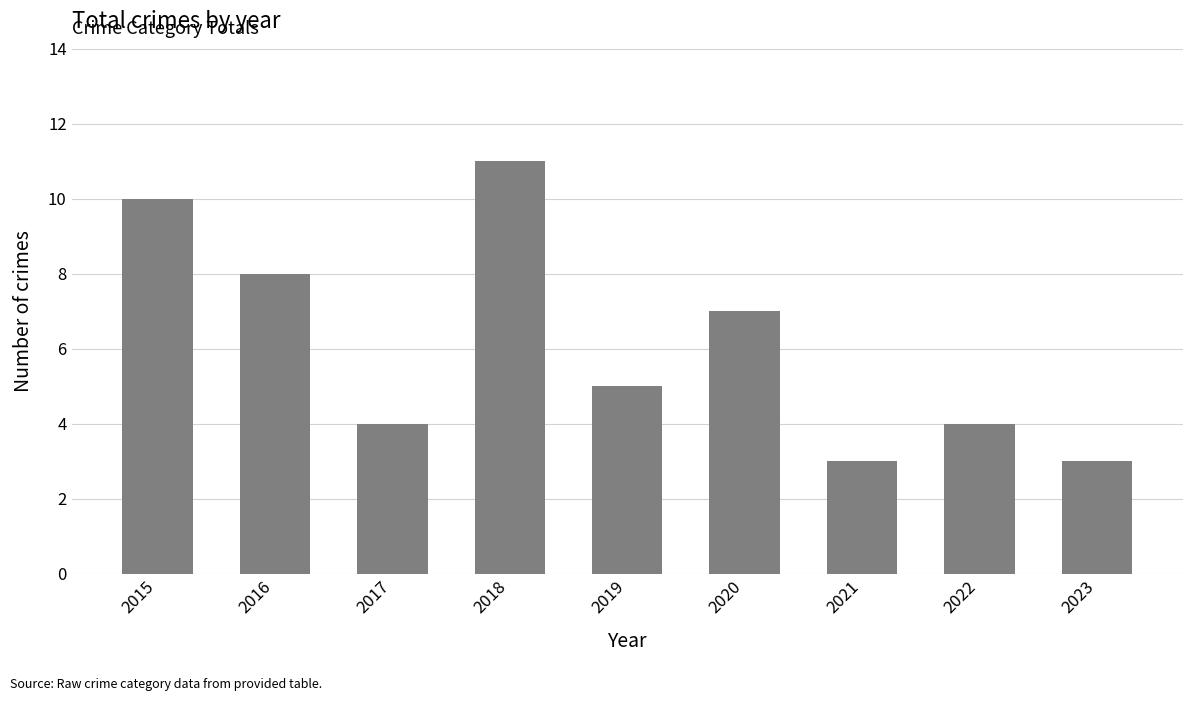

What is the value of the 7th bar from the left?

3